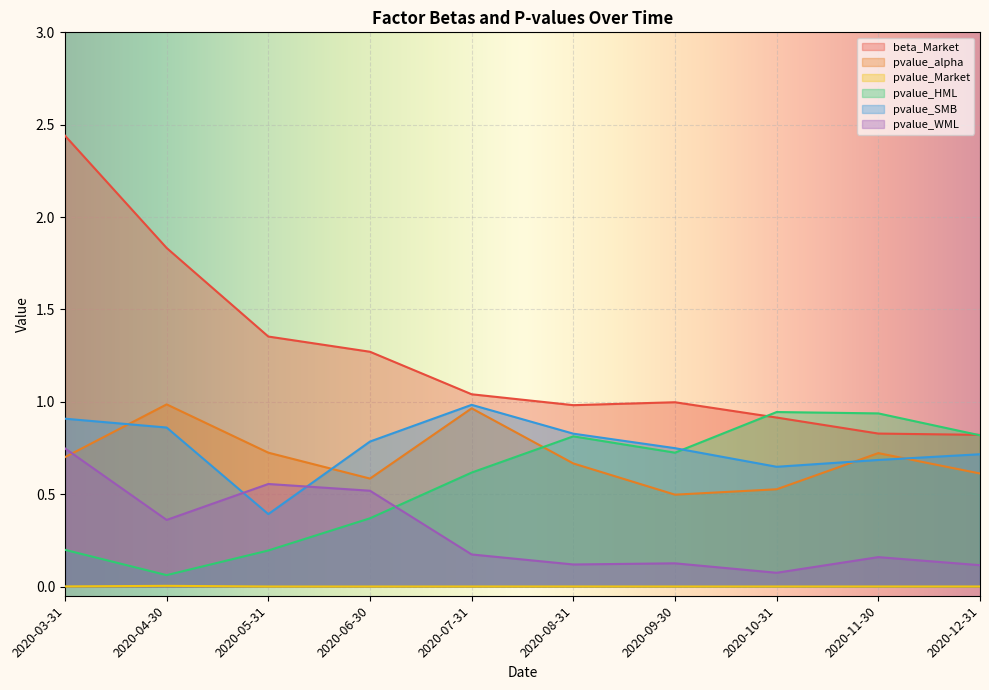

List the labels in order of pvalue_Market value, smallest first.

2020-05-31, 2020-06-30, 2020-12-31, 2020-09-30, 2020-10-31, 2020-11-30, 2020-07-31, 2020-08-31, 2020-03-31, 2020-04-30